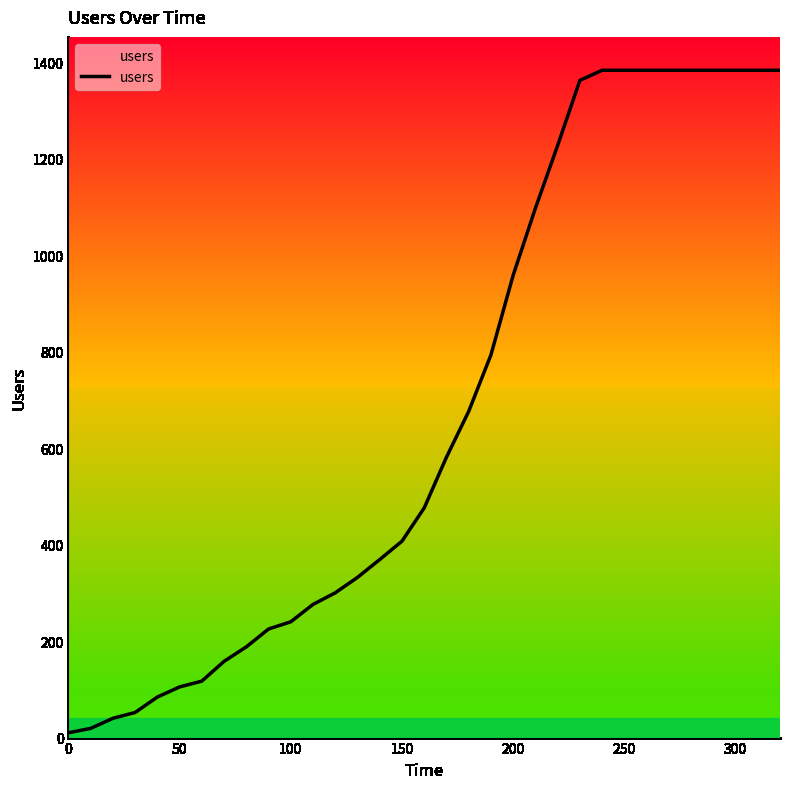

What is the greatest value displayed?

1383